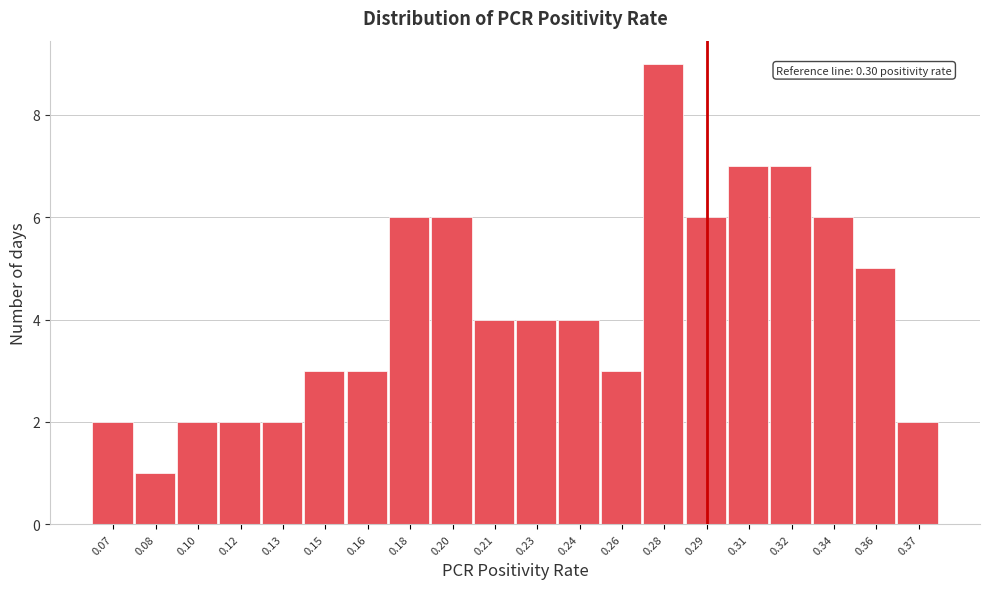

Reading right to left, transcribe all the data shown in this chart.

2	5	6	7	7	6	9	3	4	4	4	6	6	3	3	2	2	2	1	2